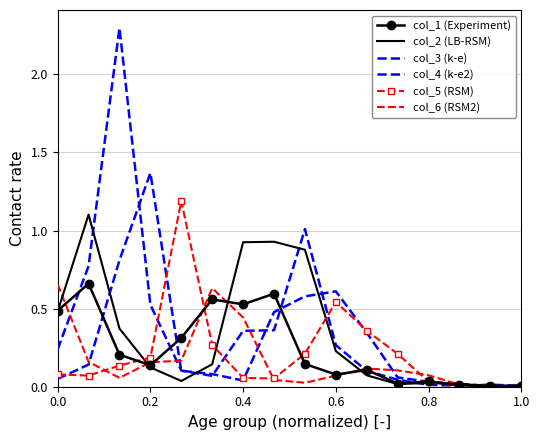

What is the maximum value shown in the chart?

2.3